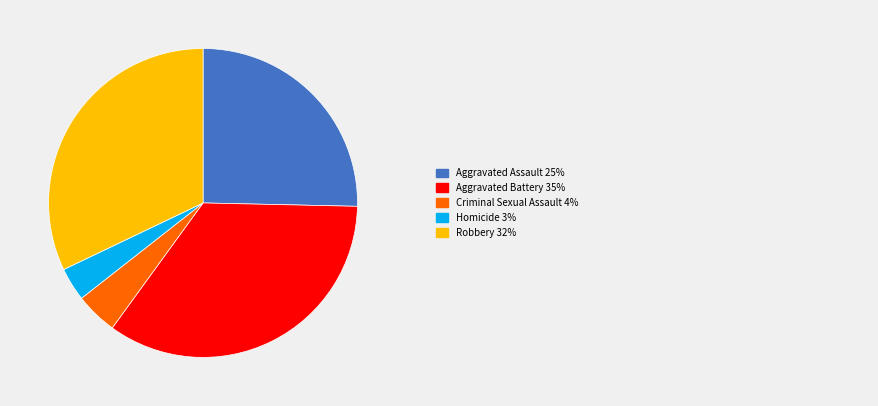

Does any single category account for the majority?

No